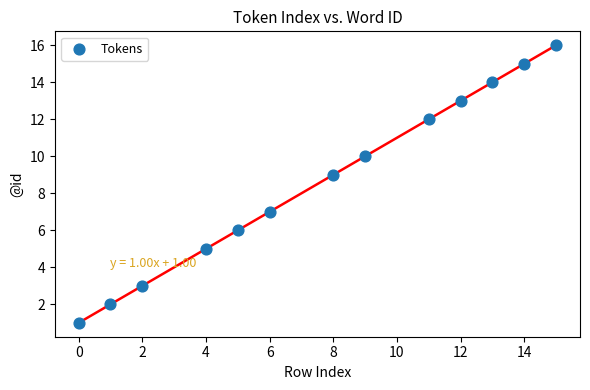

What is the range of X values (max minus min)?

15